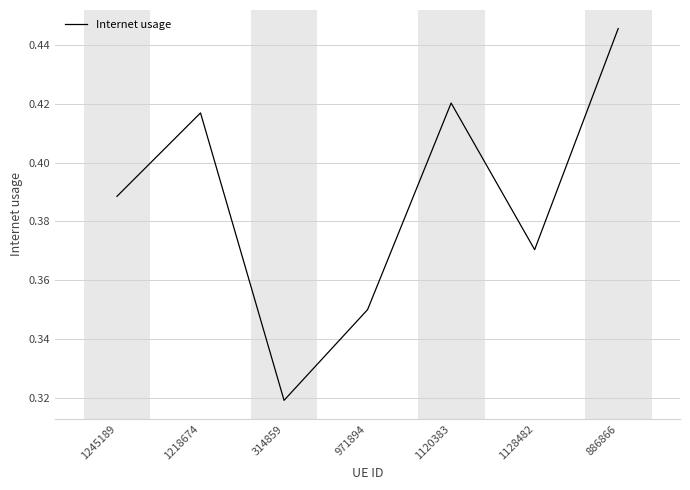

Rank the categories by value from lowest to highest.

314859, 971894, 1128482, 1245189, 1218674, 1120383, 886866